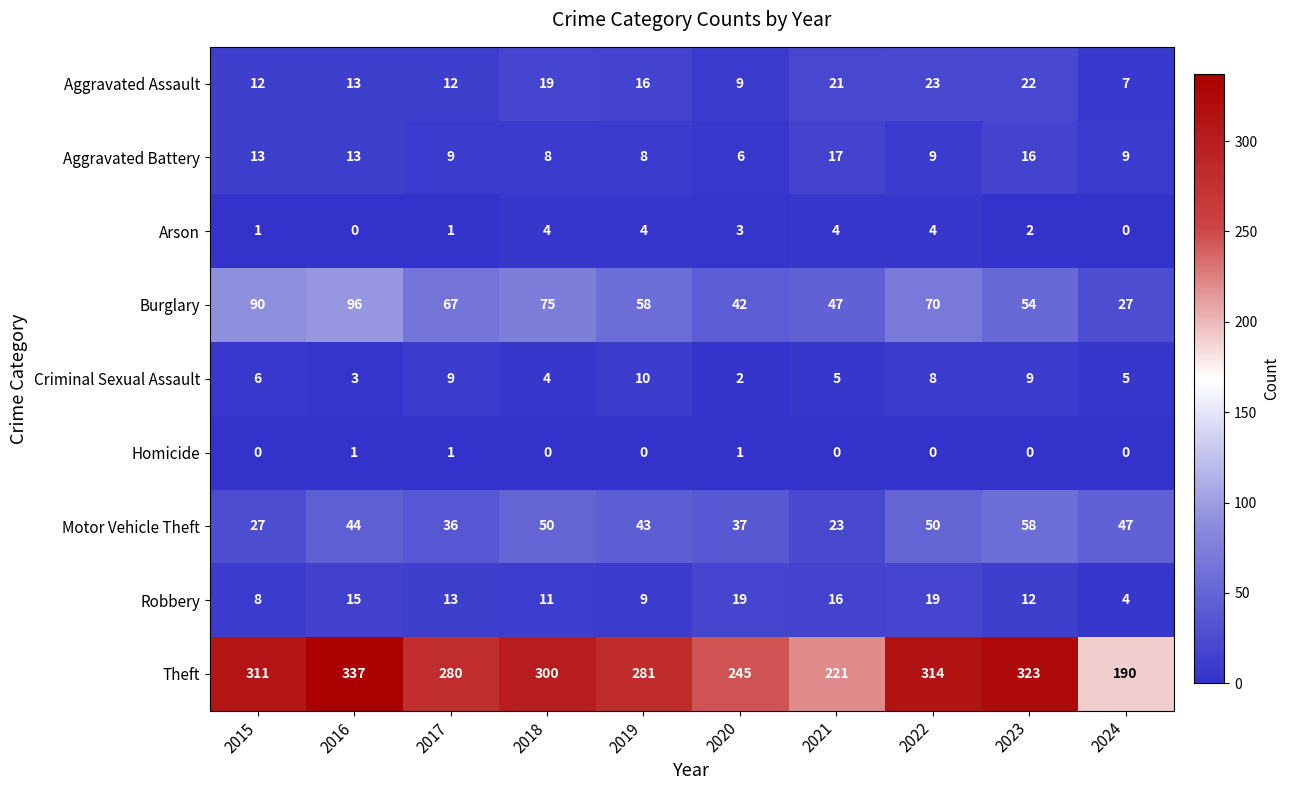

At which label does Theft reach its minimum?

2024